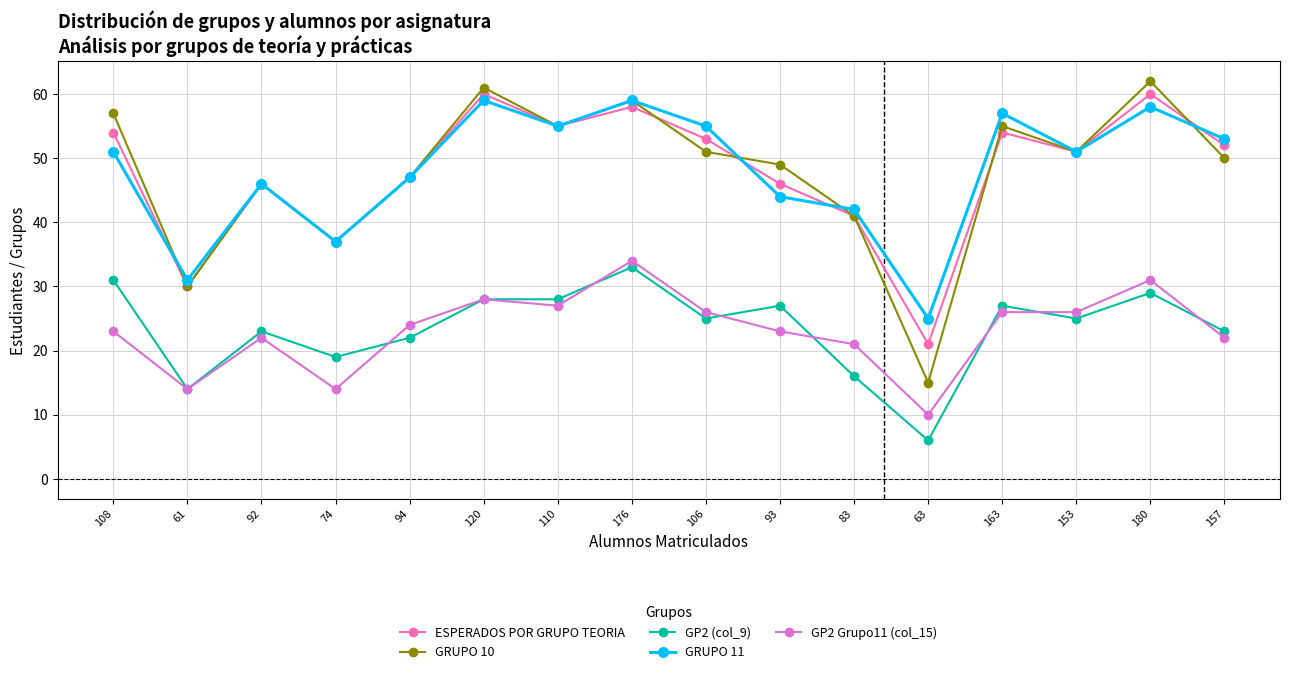

List the series in order of their peak value, lowest first.

GP2 (col_9), GP2 Grupo11 (col_15), GRUPO 11, ESPERADOS POR GRUPO TEORIA, GRUPO 10